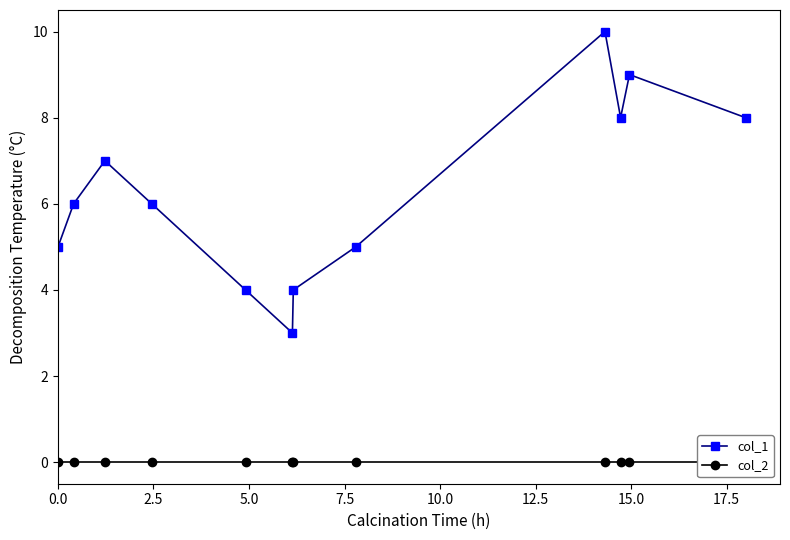

What are all the series names shown in the legend?

col_1, col_2